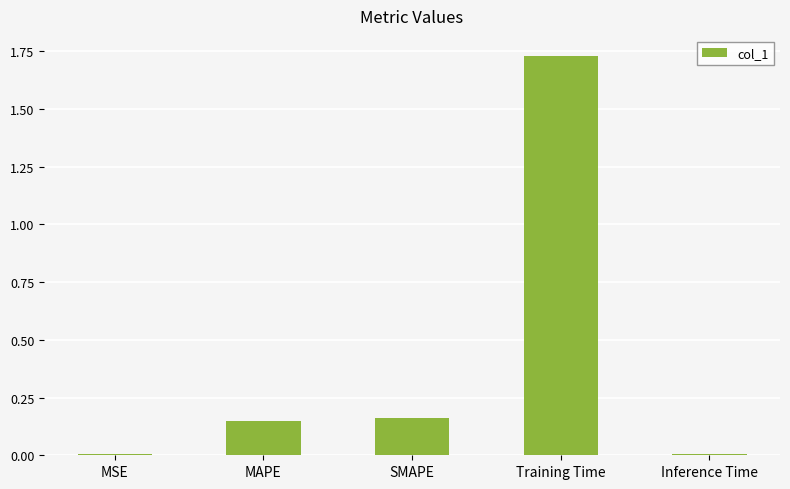

Which category has the highest value across all series?

Training Time